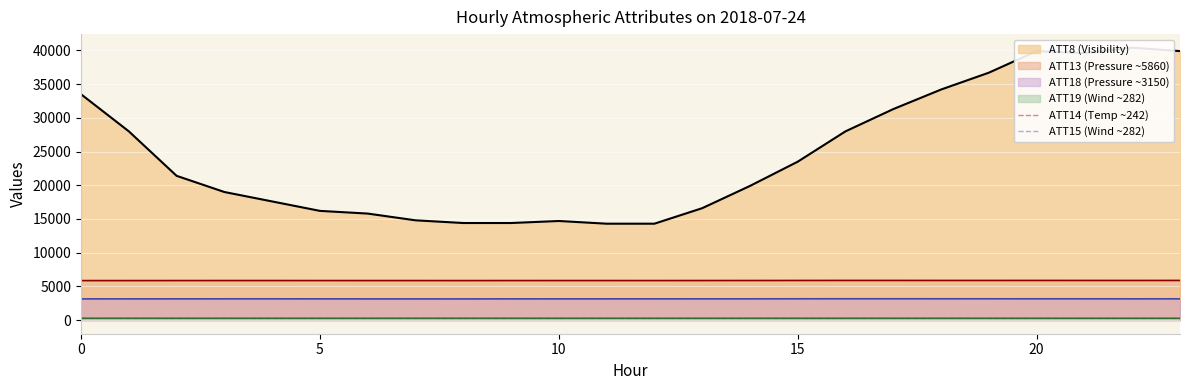

Where does the ATT13 series first go above 5869?

3